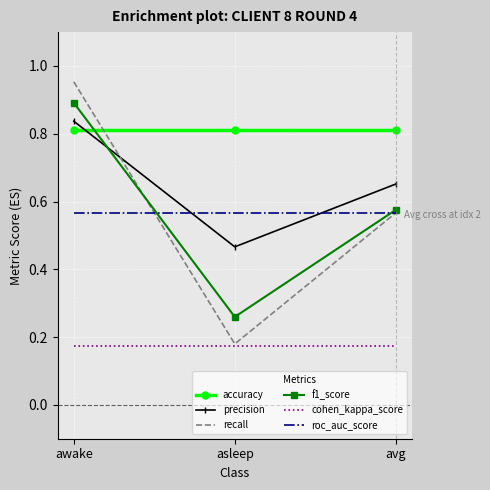

List the labels in order of precision value, largest first.

awake, avg, asleep